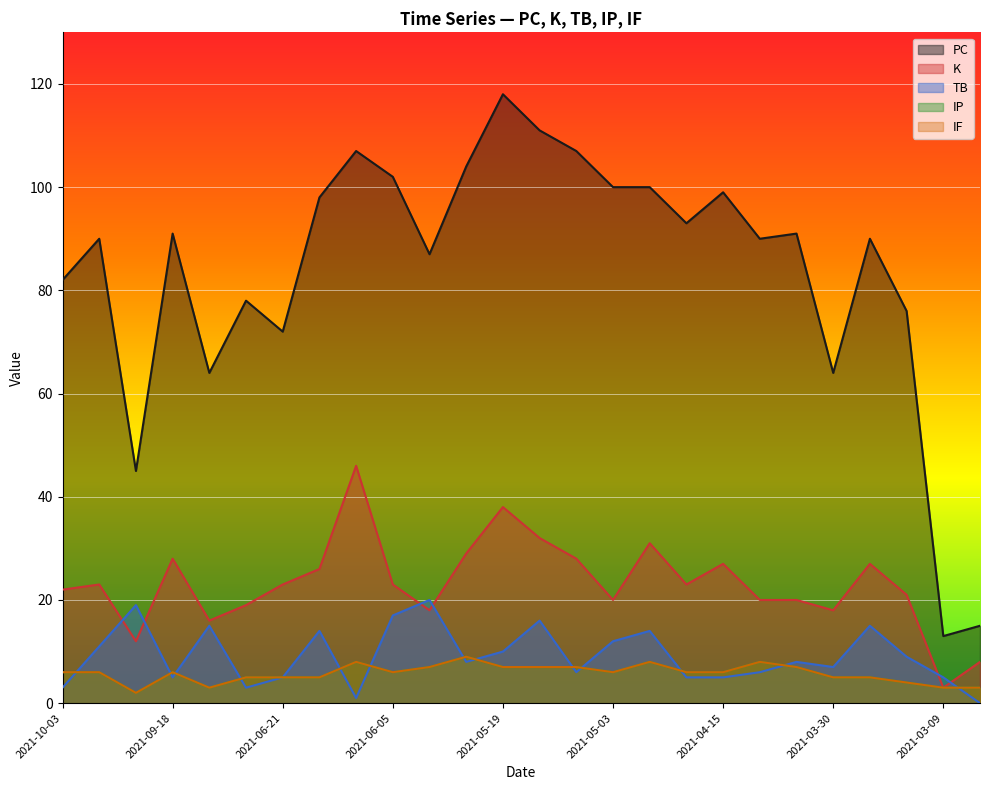

The K series shows 23 at 2021-06-05. True or false?

True